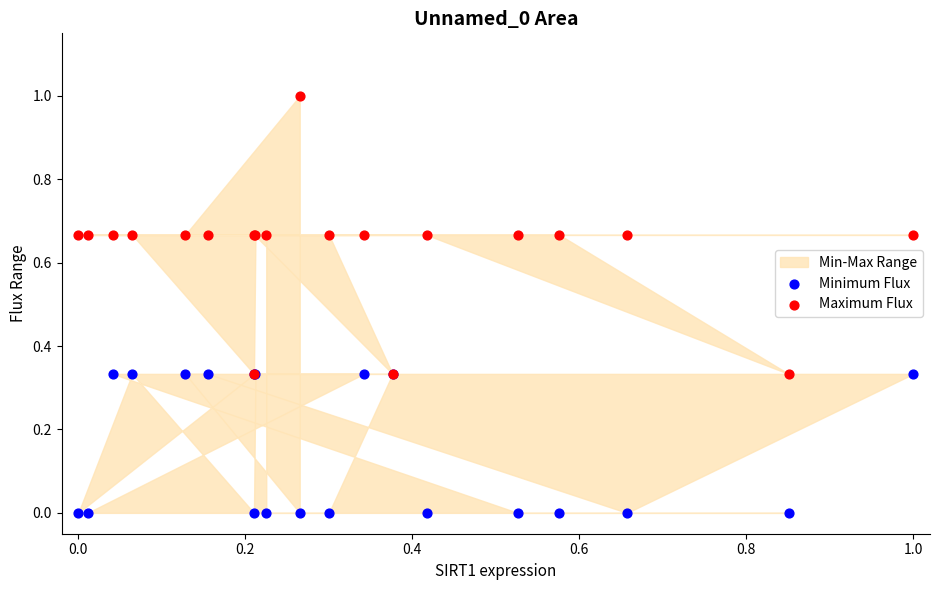

Which series contains the lowest Y value?

Minimum Flux